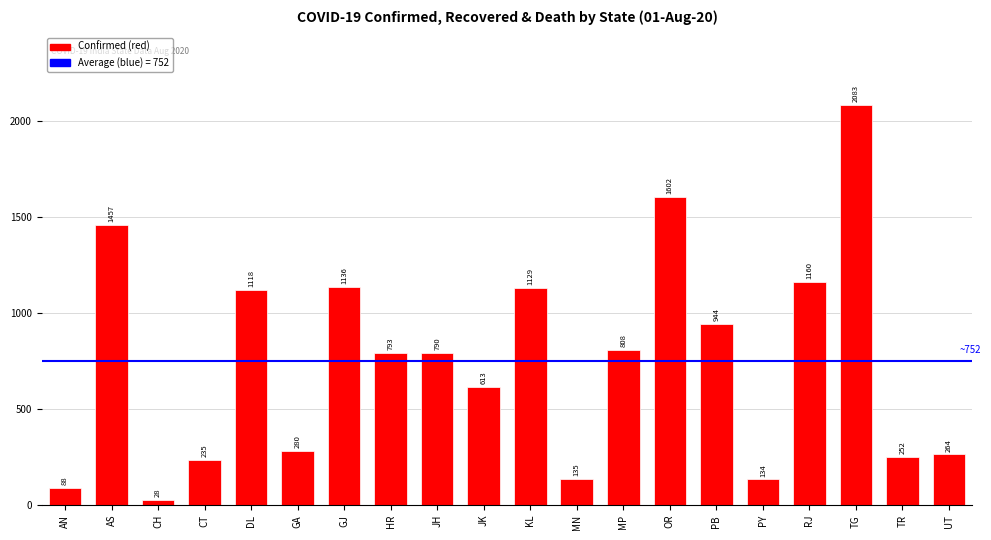

What is the label of the 18th bar from the left?

TG